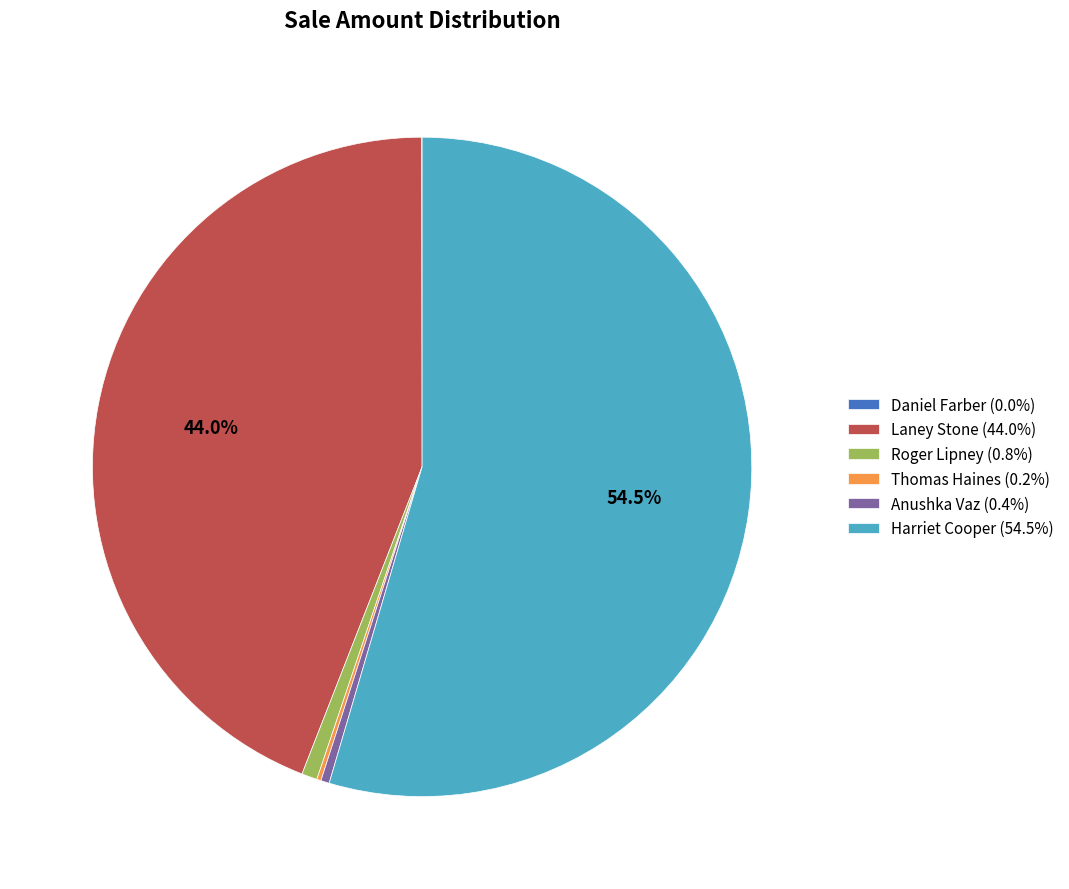

To the nearest percent, what portion does Roger Lipney represent?

1%